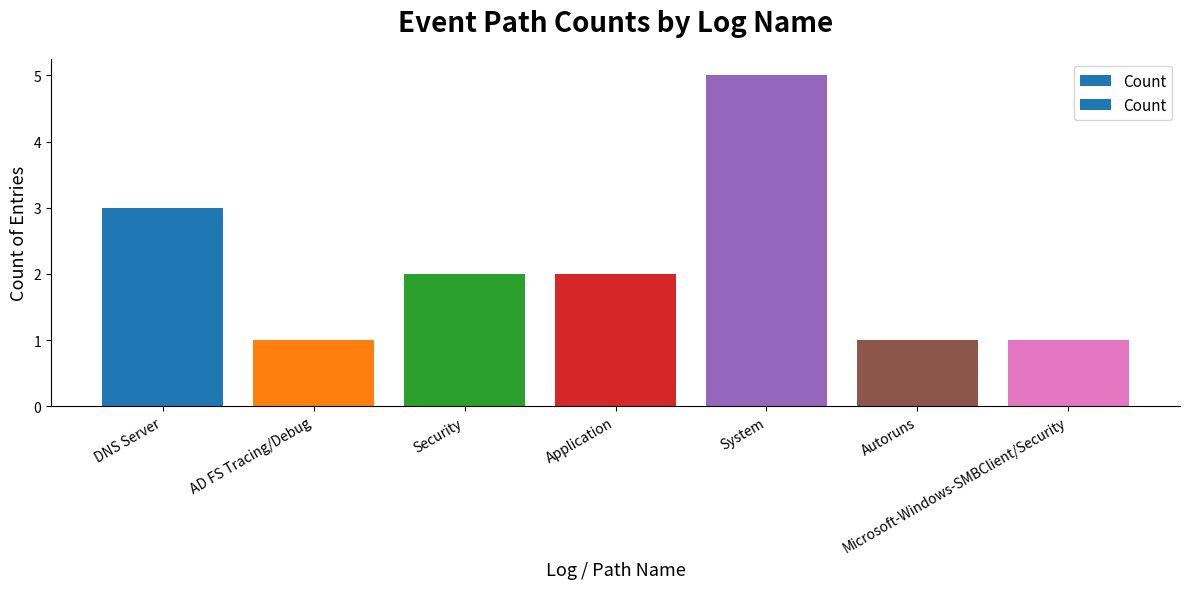

What is the difference between the second highest and minimum values?

2